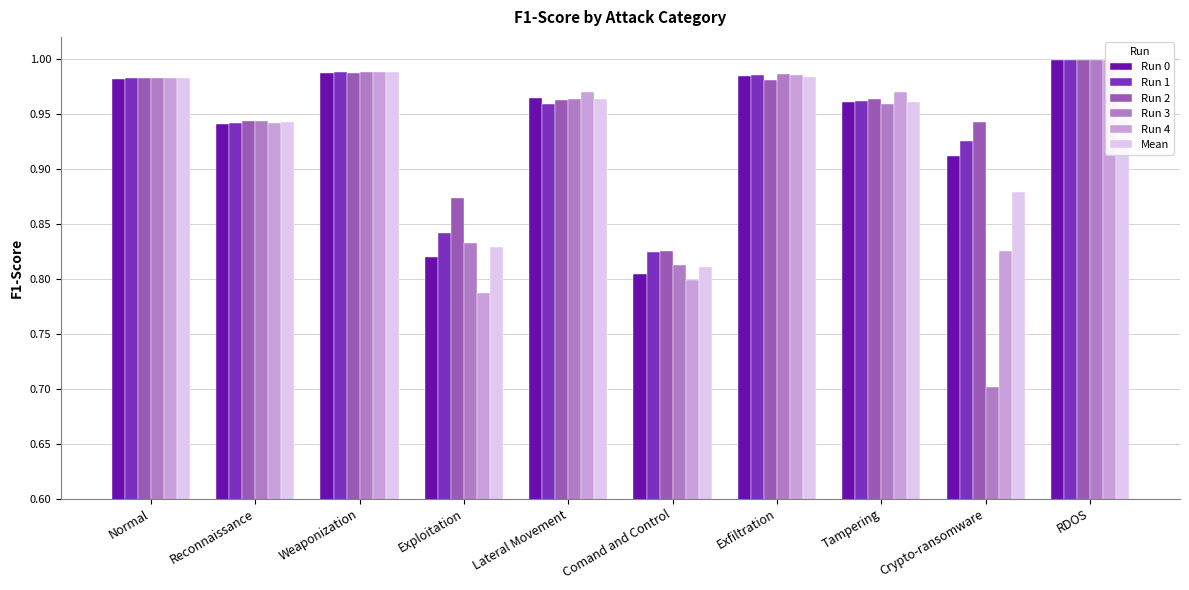

What is the maximum value for Run 3?

1.0